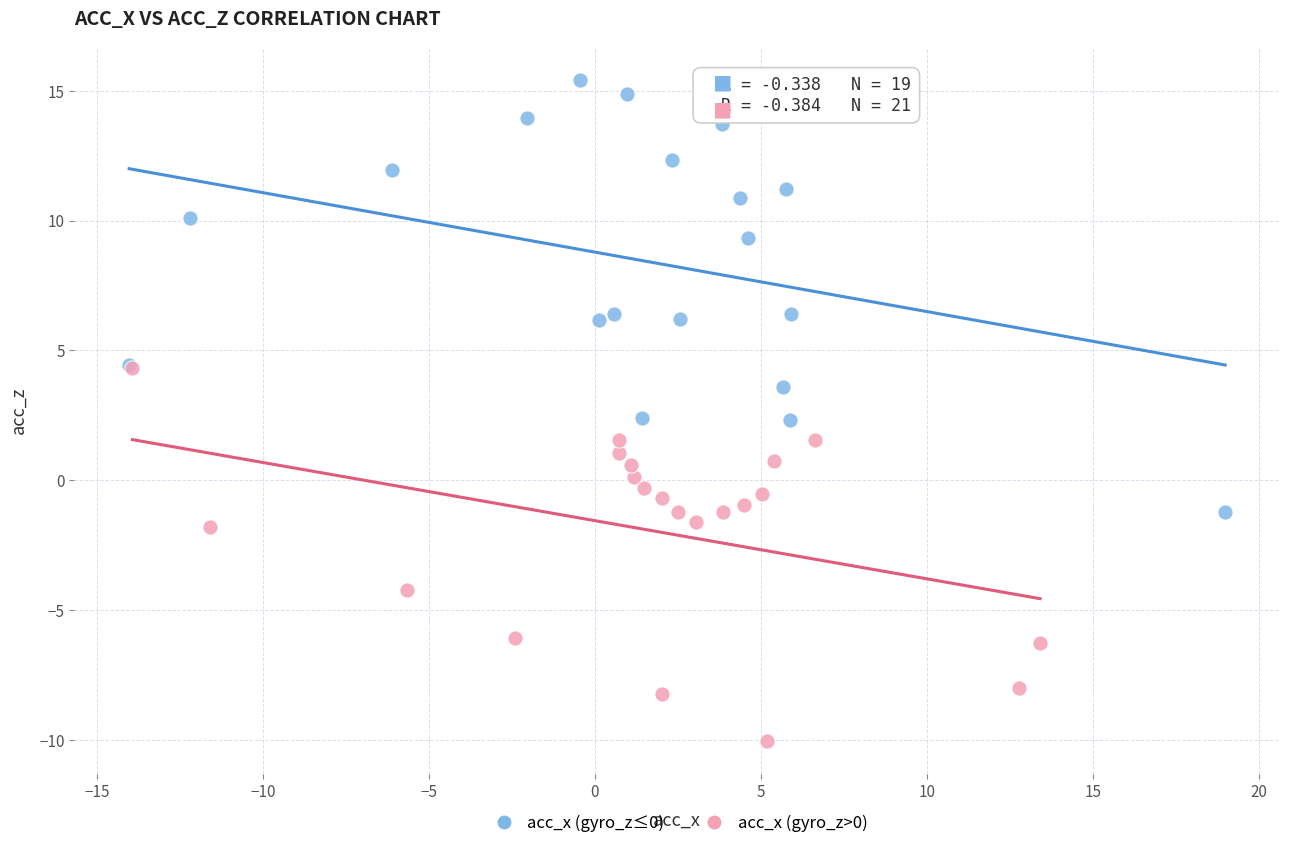

Which series has the largest Y range (max minus min)?

acc_x (gyro_z≤0)